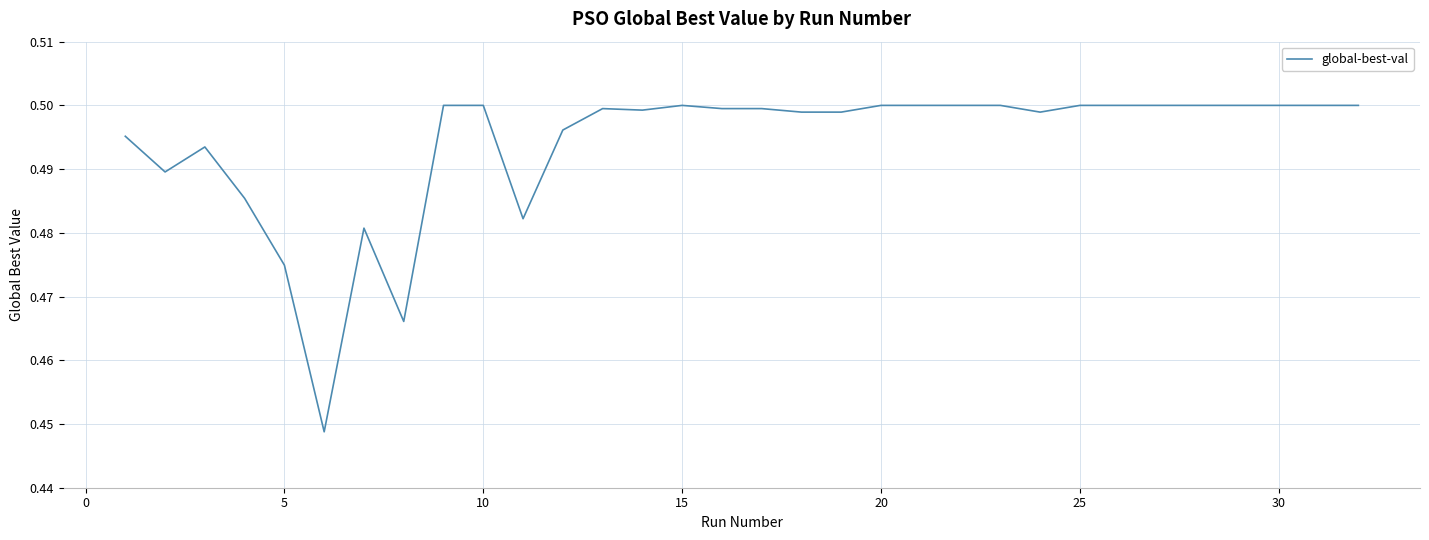

Does the chart have visible grid lines?

Yes